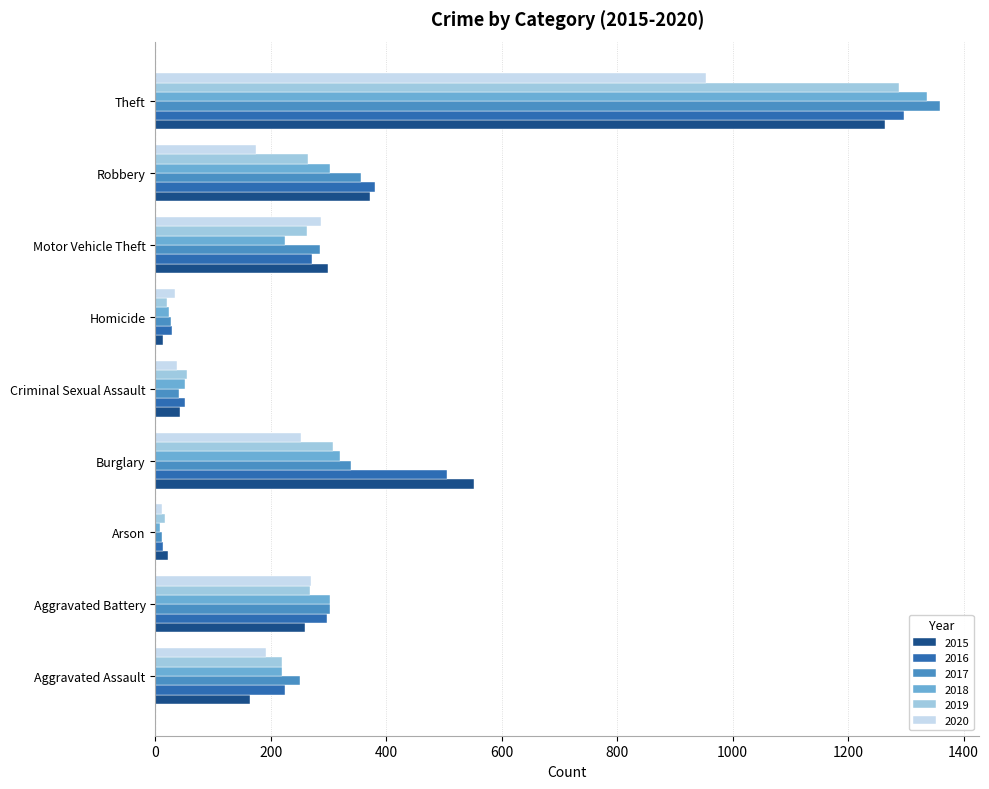

What is the sum of all 2018 values?

2787